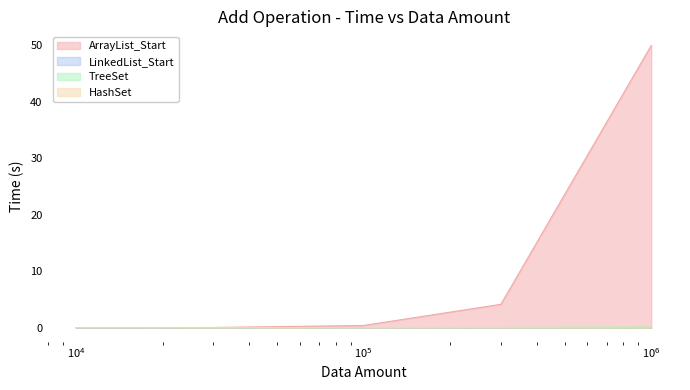

True or false: ArrayList_Start and HashSet cross at least once.

False